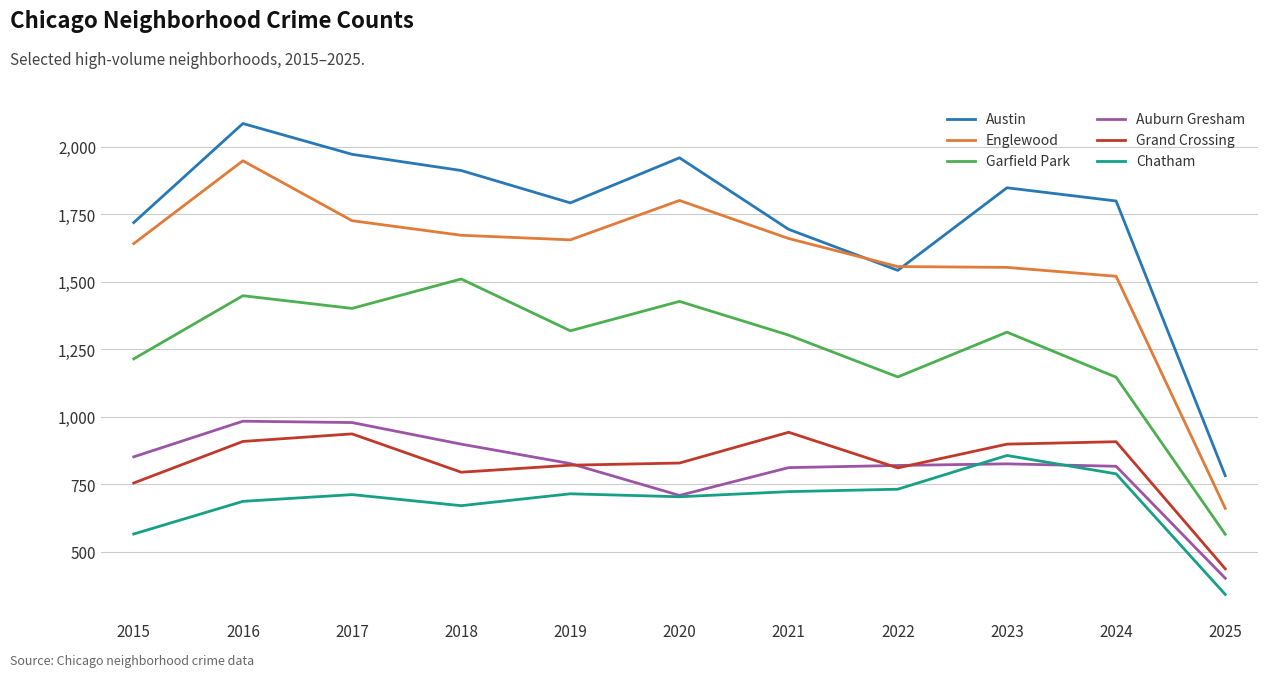

At which label is Chatham closest to 598?

2015